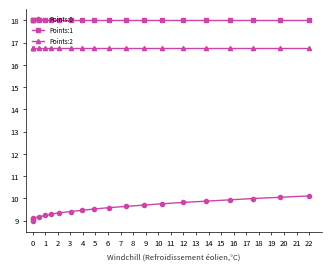

The value of Points:0 at 0 is 9.1. True or false?

True